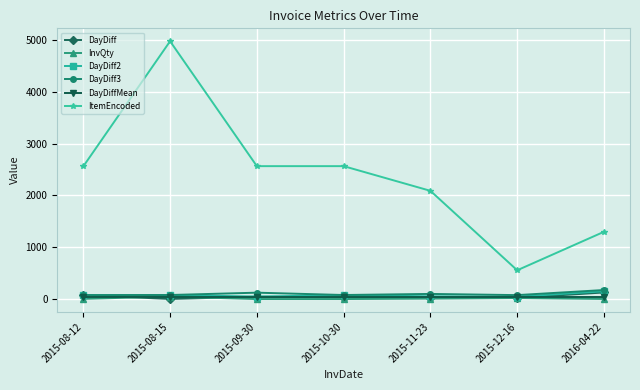

What are all the series names shown in the legend?

DayDiff, InvQty, DayDiff2, DayDiff3, DayDiffMean, ItemEncoded